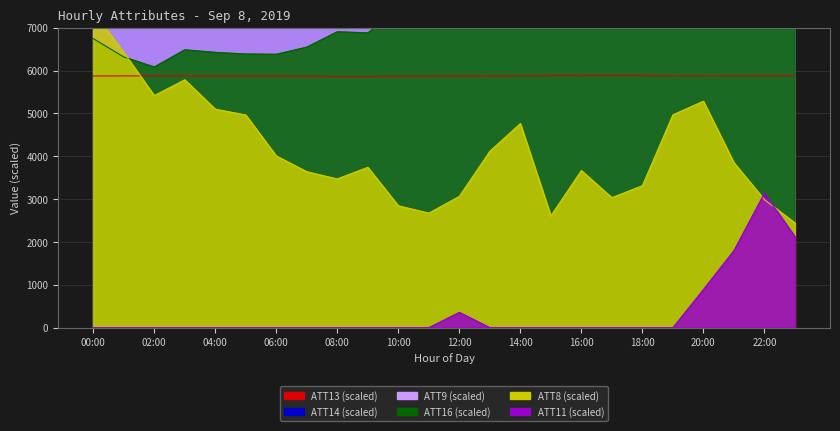

True or false: ATT14 and ATT16 cross at least once.

False